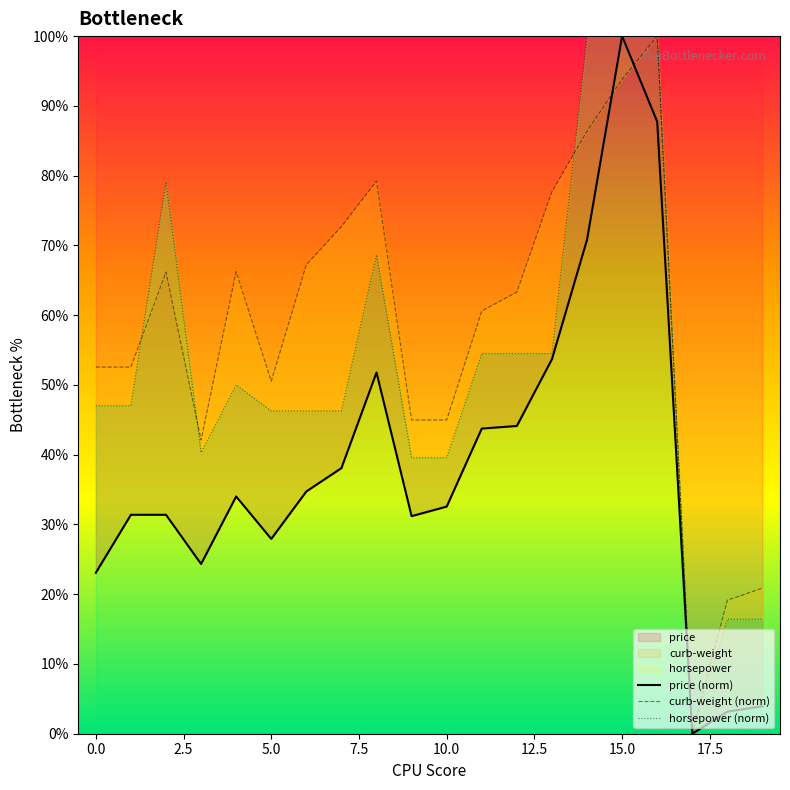

True or false: price has a value of 12.4 at 0.0.

False